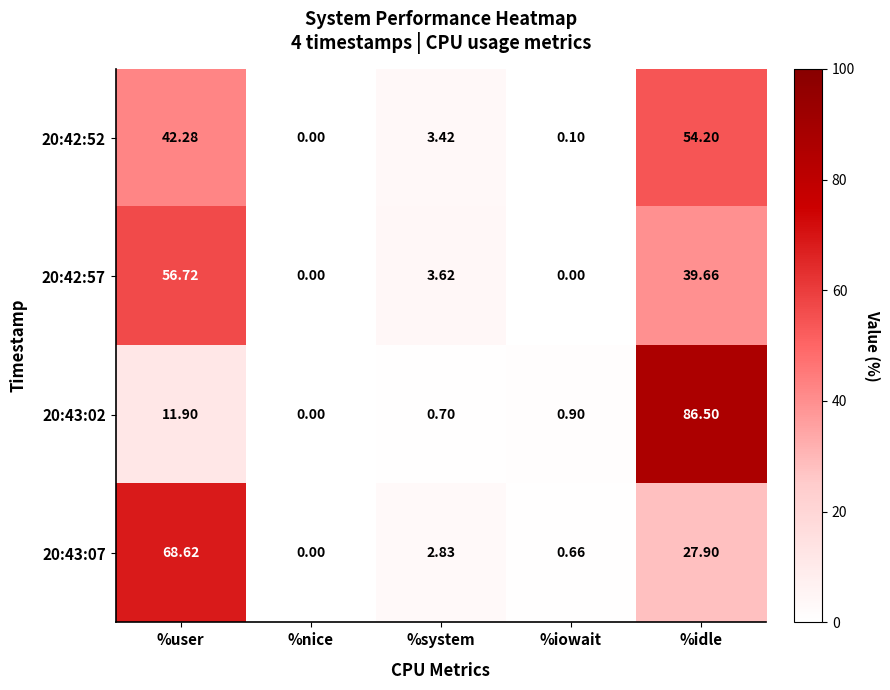

How many categories are shown in the chart?

5